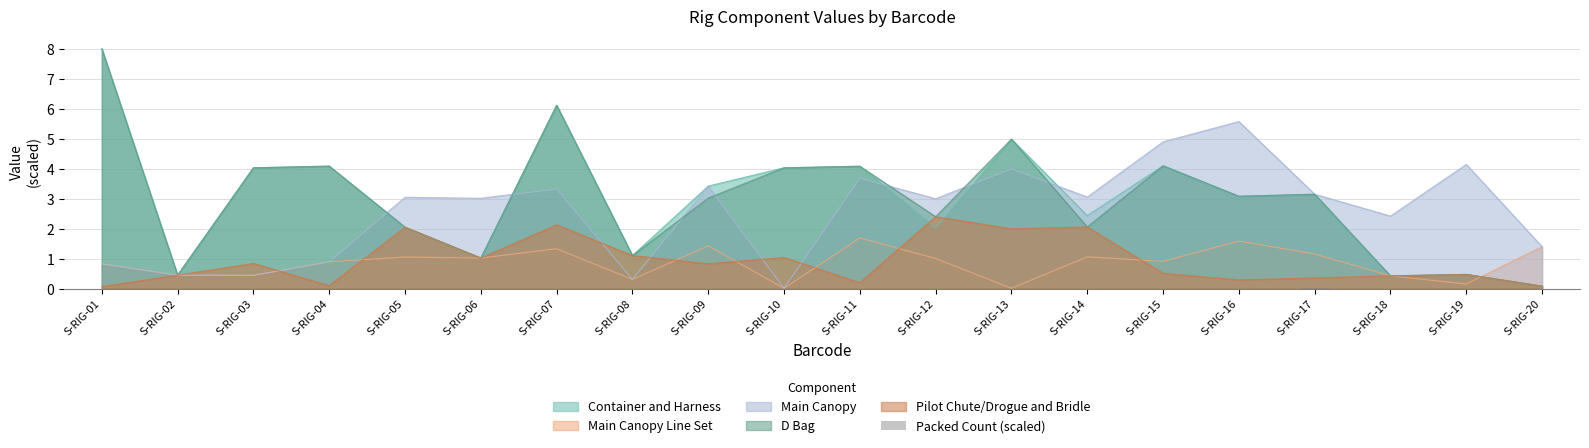

Which has a higher value, S-RIG-03 or S-RIG-09?

S-RIG-03